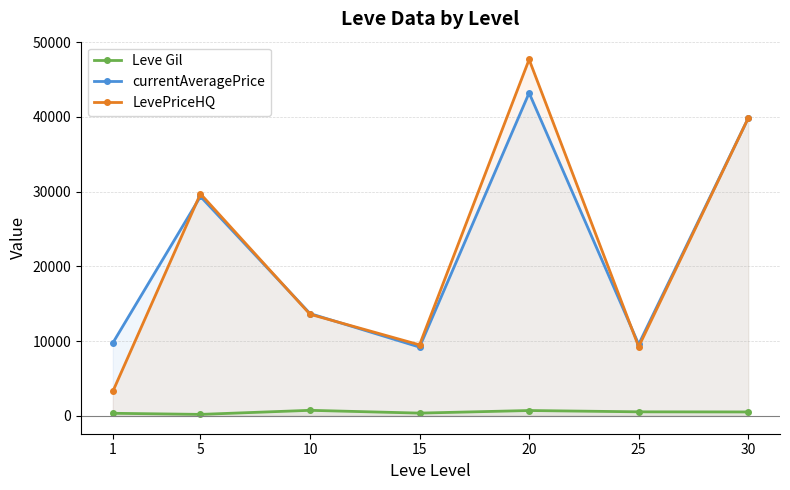

What is the difference between the maximum and minimum values in the Leve Gil series?

545.0